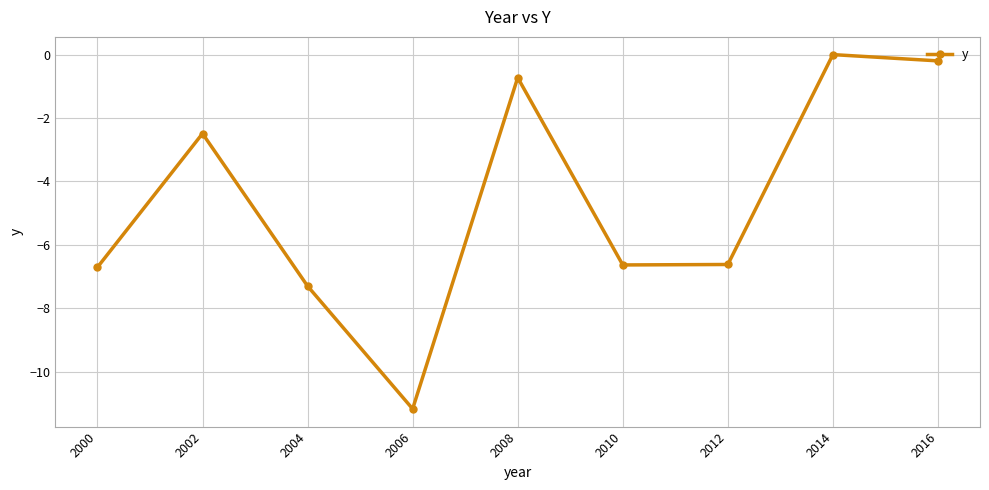

What is the sum of the values at 2014 and 2006?

-11.2